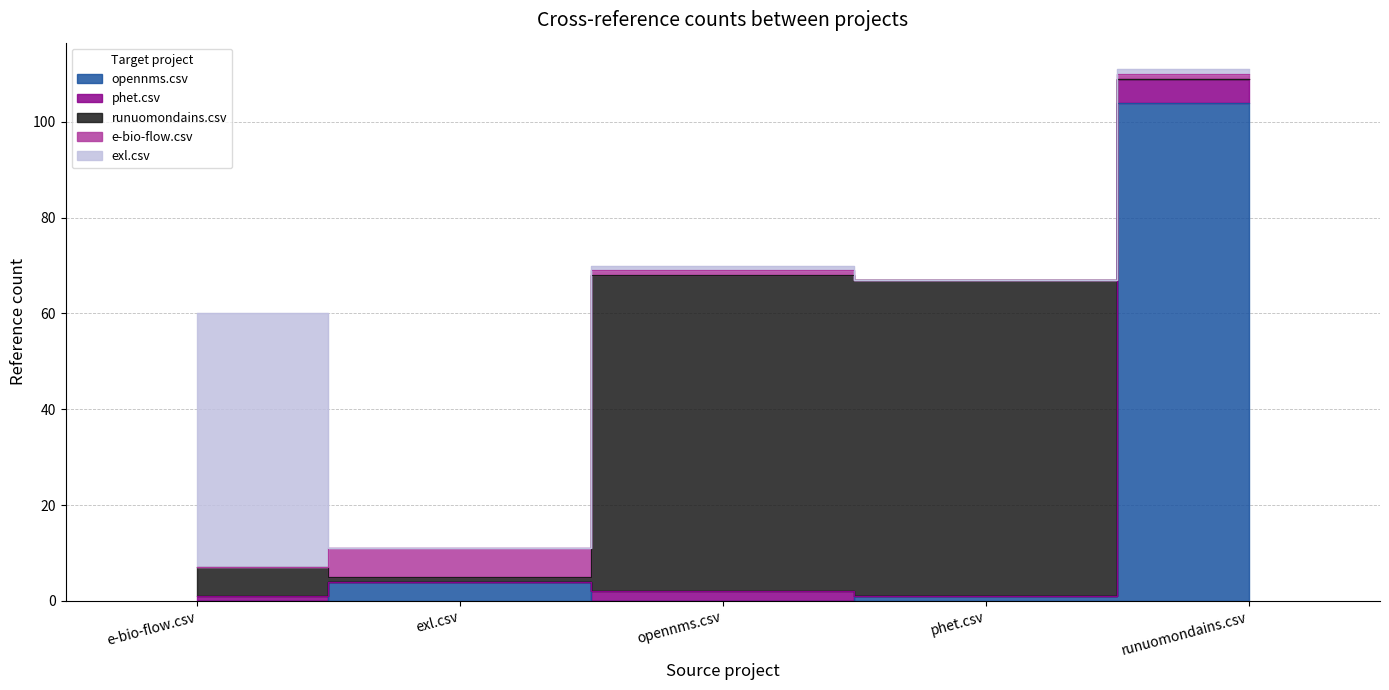

What is the sum of the e-bio-flow.csv values at runuomondains.csv and exl.csv?

7